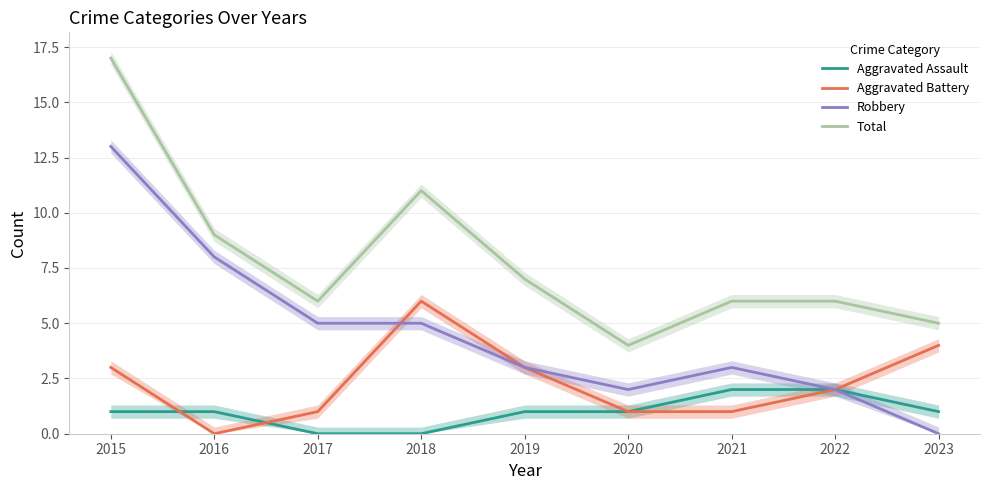

Which category has the lowest value in the Total series?

2020